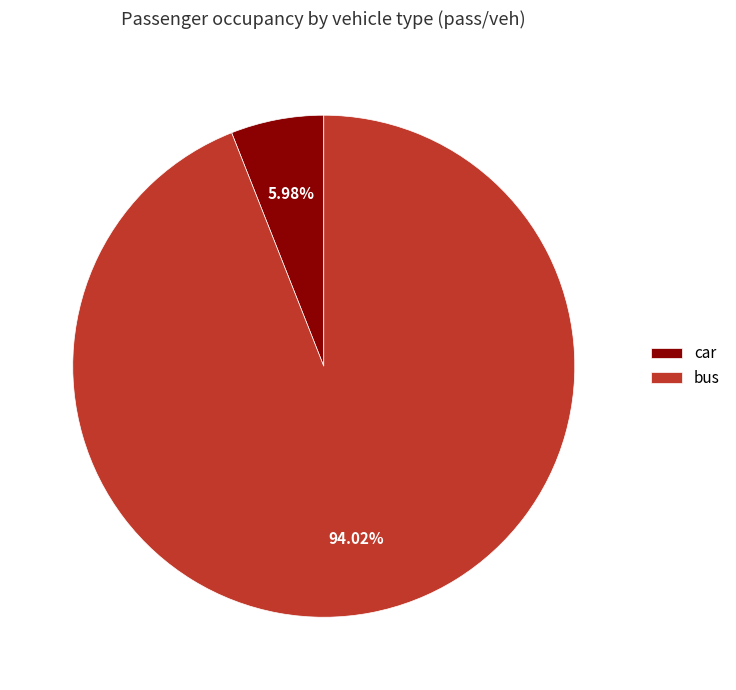

Approximately how many times larger is the value at bus compared to car?

15.7